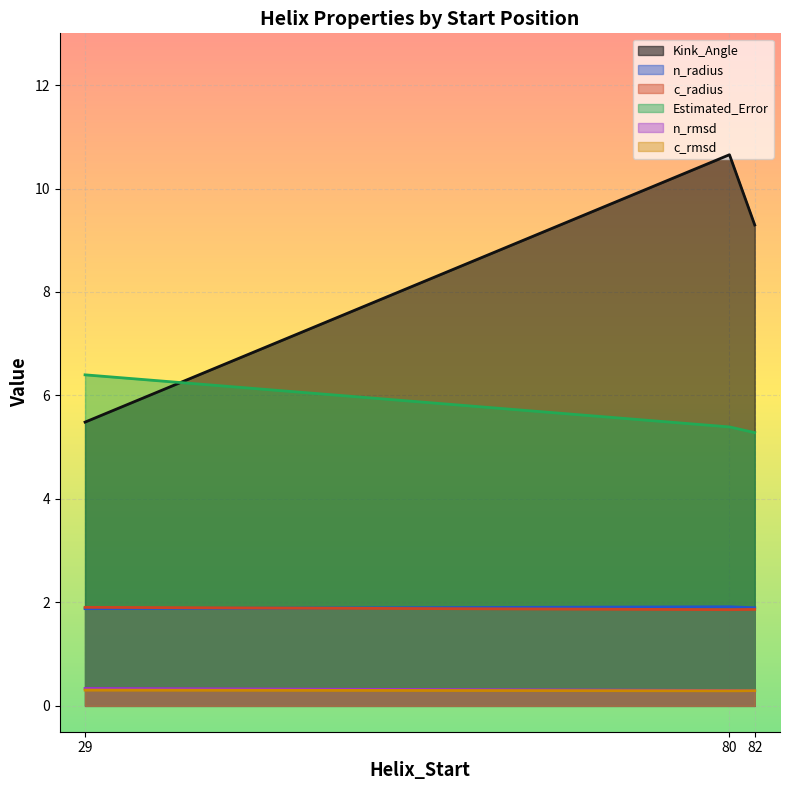

What is the sum of all n_radius values?

5.7